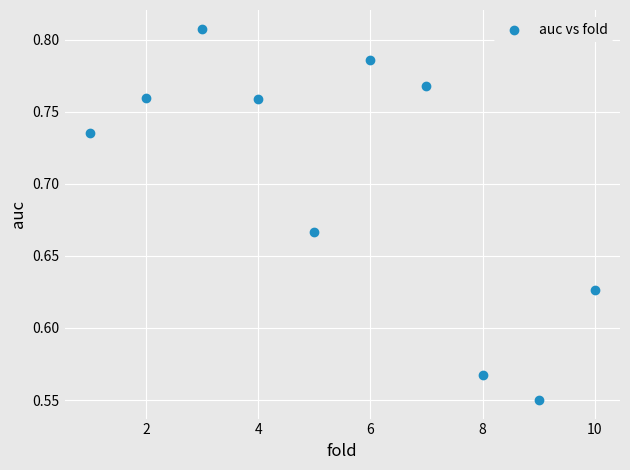

What is the average X value?

5.5